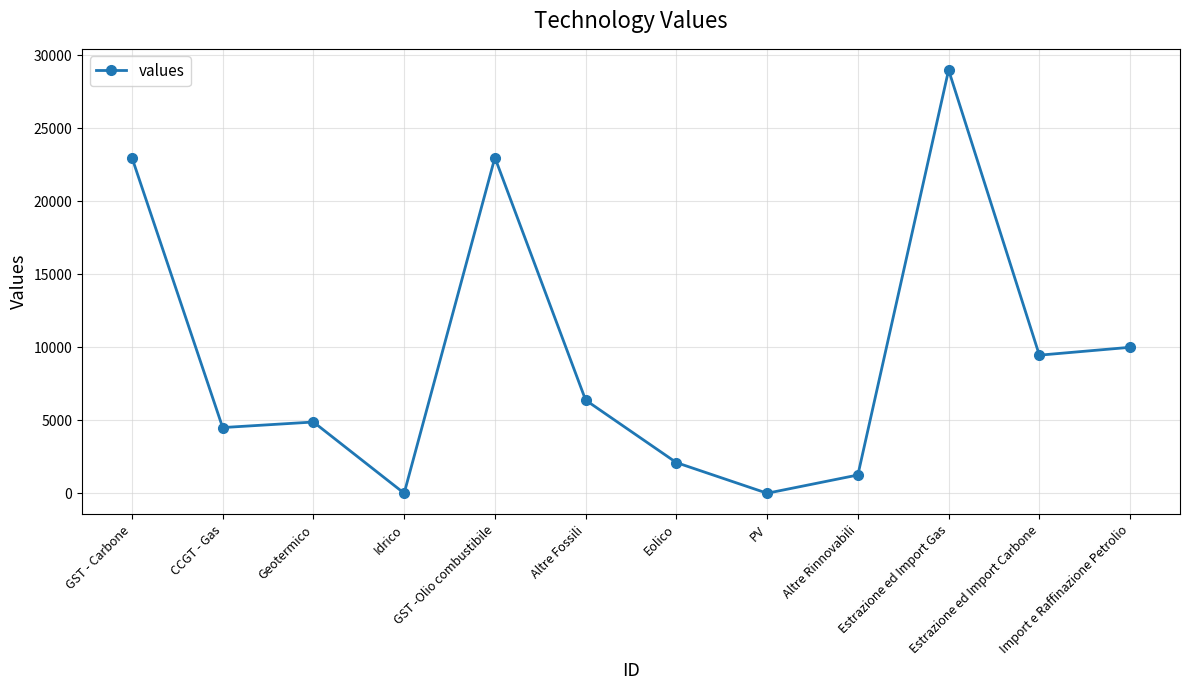

What is the sum of all values?

113570